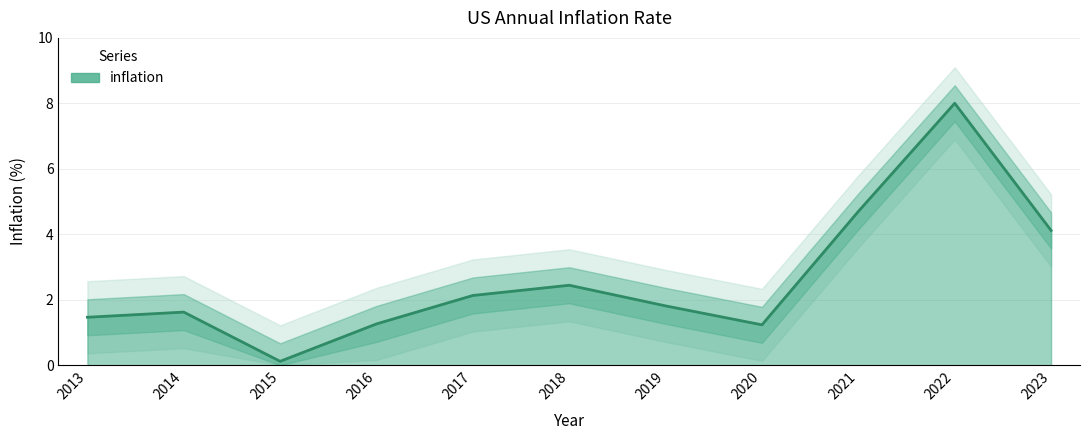

Rank the categories by value from highest to lowest.

2022, 2021, 2023, 2018, 2017, 2019, 2014, 2013, 2016, 2020, 2015